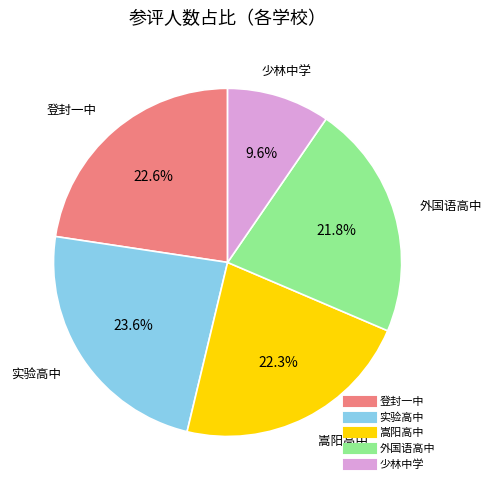

Which slice is the smallest?

少林中学